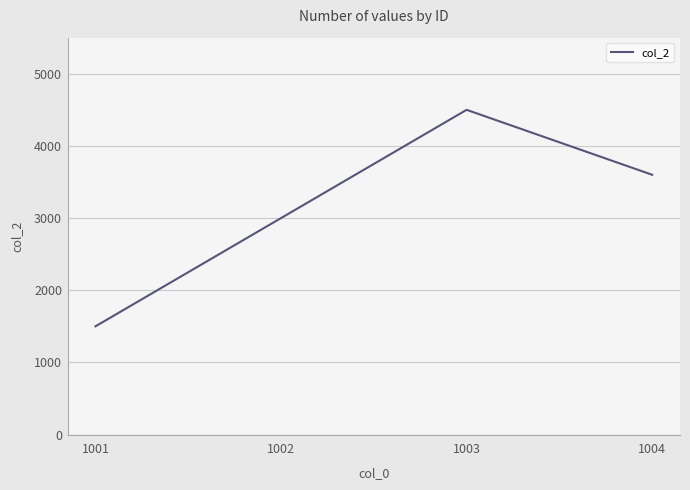

How many interior local peaks (higher than both neighbors) does the data have?

1